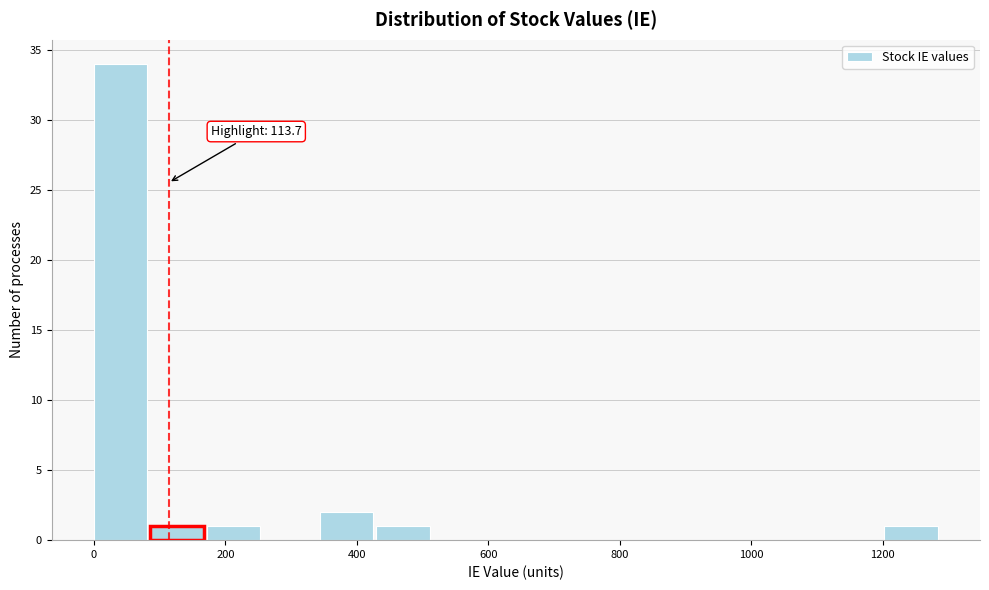

Over which range of the x-axis is the bar tallest?

0 to 80